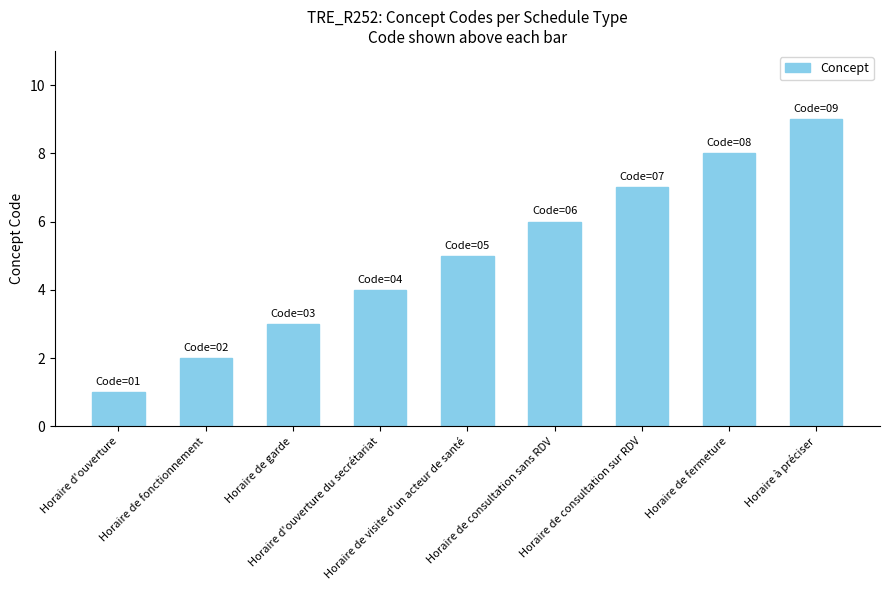

Approximately how many times larger is the value at Horaire de garde compared to Horaire de fermeture?

0.4